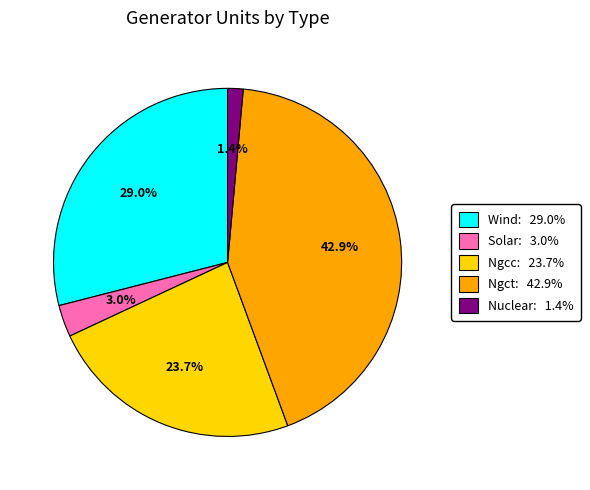

Is there any slice that represents more than half of the pie?

No